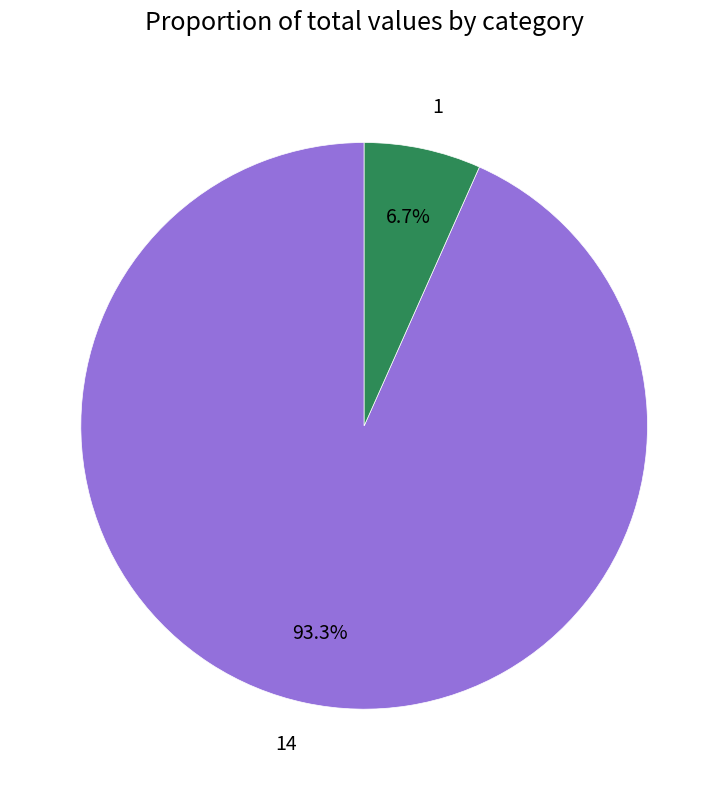

Between 1 and 14, which is larger?

14